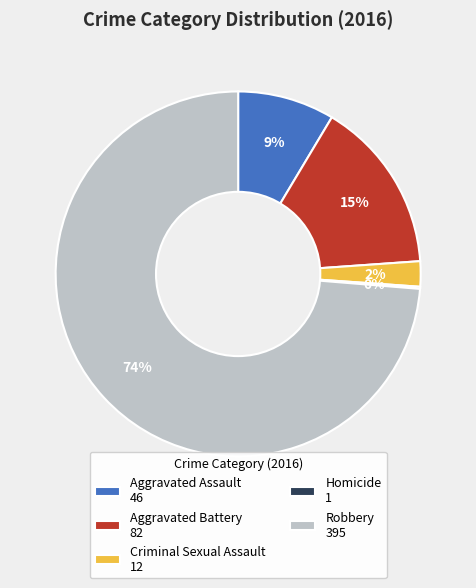

Does Aggravated Battery account for over 50% of the chart?

No